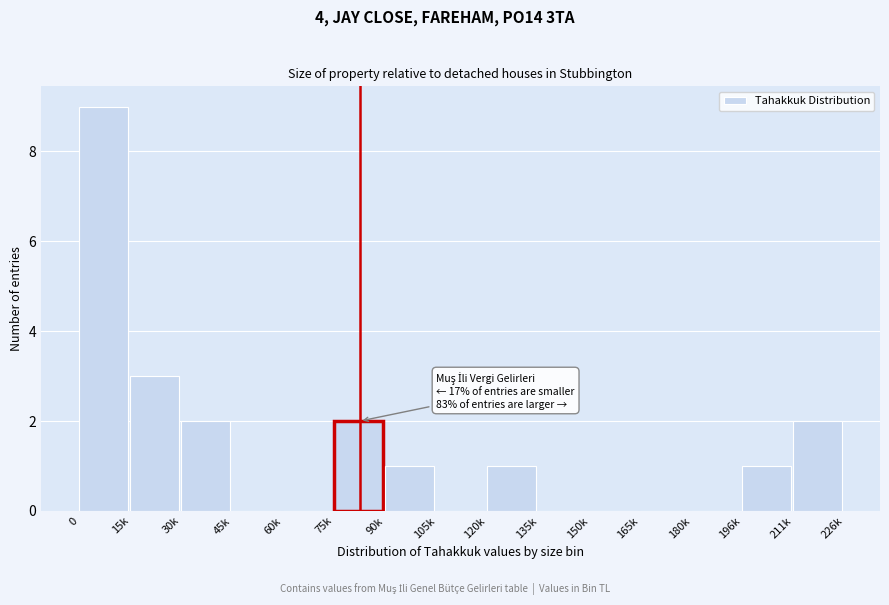

Reading right to left, list all the values displayed in this chart.

211k=2	196k=1	180k=0	165k=0	150k=0	135k=0	120k=1	105k=0	90k=1	75k=2	60k=0	45k=0	30k=2	15k=3	0=9